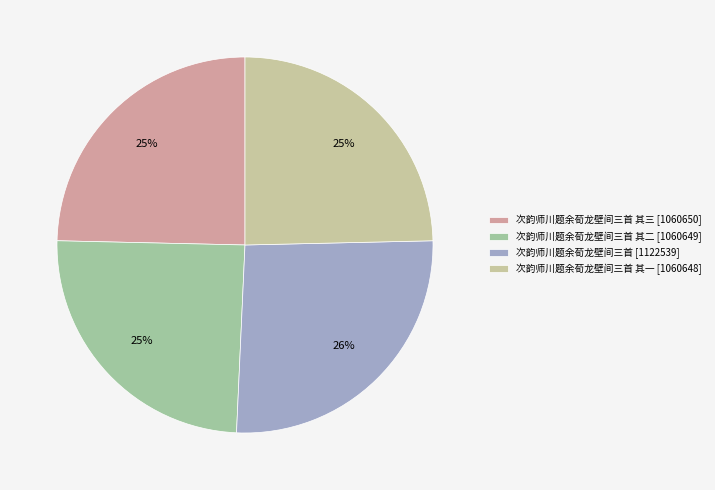

Is there a majority slice in this chart?

No